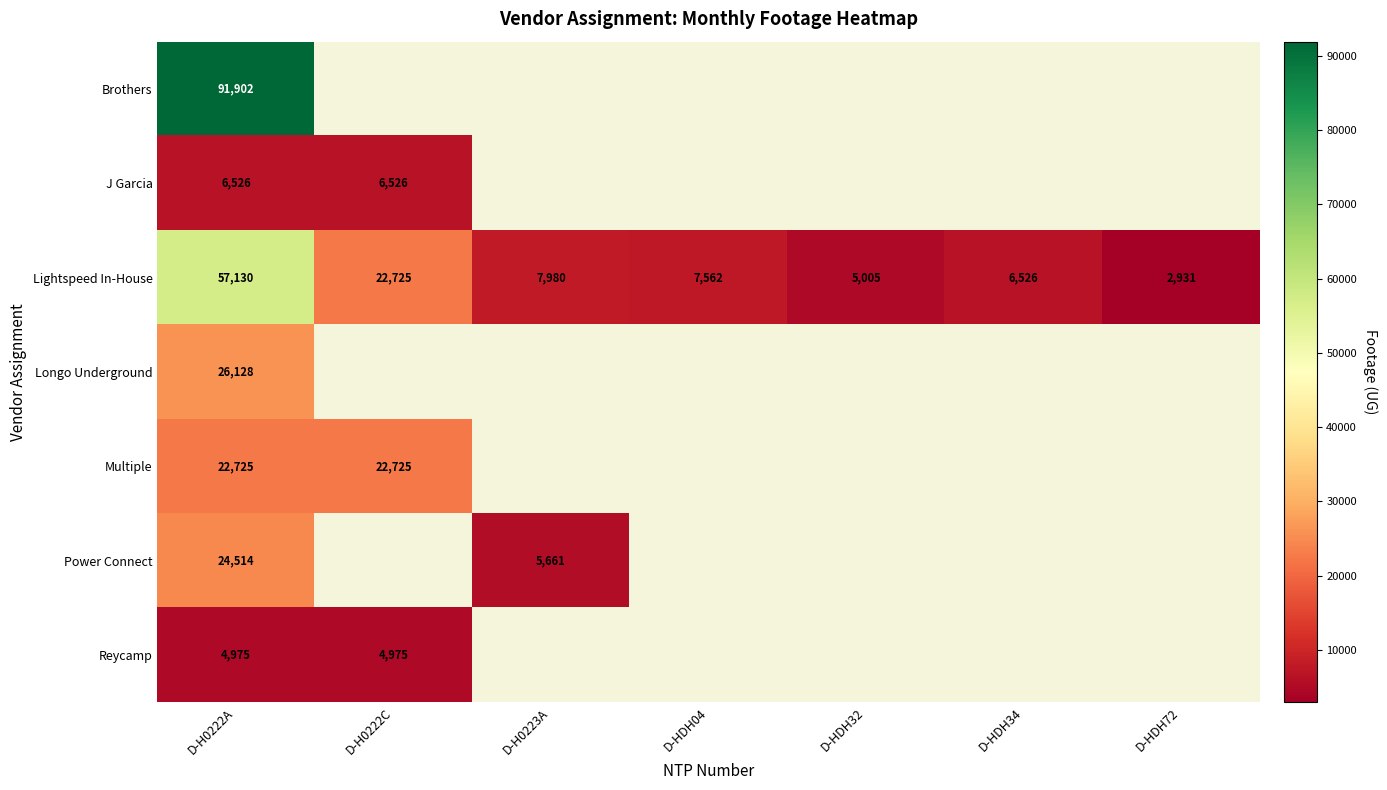

How many distinct data groups are displayed?

7